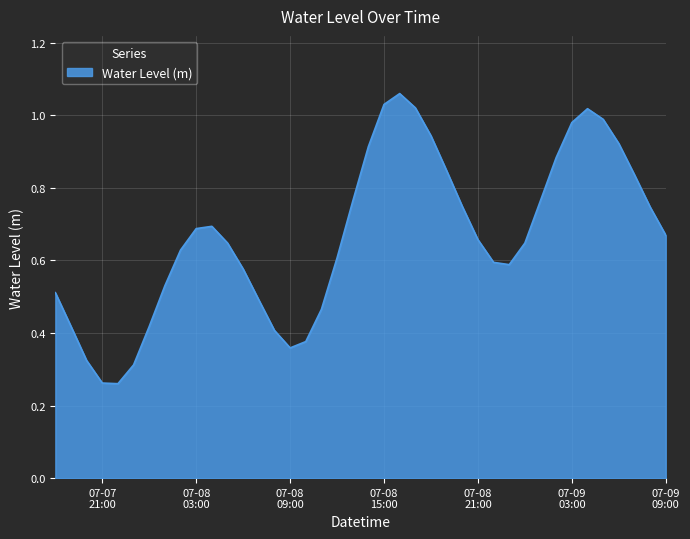

Rank the categories by value from highest to lowest.

2024-07-08 16:00:00, 2024-07-08 15:00:00, 2024-07-08 17:00:00, 2024-07-09 04:00:00, 2024-07-09 05:00:00, 2024-07-09 03:00:00, 2024-07-08 18:00:00, 2024-07-09 06:00:00, 2024-07-08 14:00:00, 2024-07-09 02:00:00, 2024-07-08 19:00:00, 2024-07-09 07:00:00, 2024-07-09 01:00:00, 2024-07-08 13:00:00, 2024-07-08 20:00:00, 2024-07-09 08:00:00, 2024-07-08 04:00:00, 2024-07-08 03:00:00, 2024-07-09 09:00:00, 2024-07-08 21:00:00, 2024-07-08 05:00:00, 2024-07-09 00:00:00, 2024-07-08 02:00:00, 2024-07-08 12:00:00, 2024-07-08 22:00:00, 2024-07-08 23:00:00, 2024-07-08 06:00:00, 2024-07-08 01:00:00, 2024-07-07 18:00:00, 2024-07-08 07:00:00, 2024-07-08 11:00:00, 2024-07-07 19:00:00, 2024-07-08 00:00:00, 2024-07-08 08:00:00, 2024-07-08 10:00:00, 2024-07-08 09:00:00, 2024-07-07 20:00:00, 2024-07-07 23:00:00, 2024-07-07 21:00:00, 2024-07-07 22:00:00